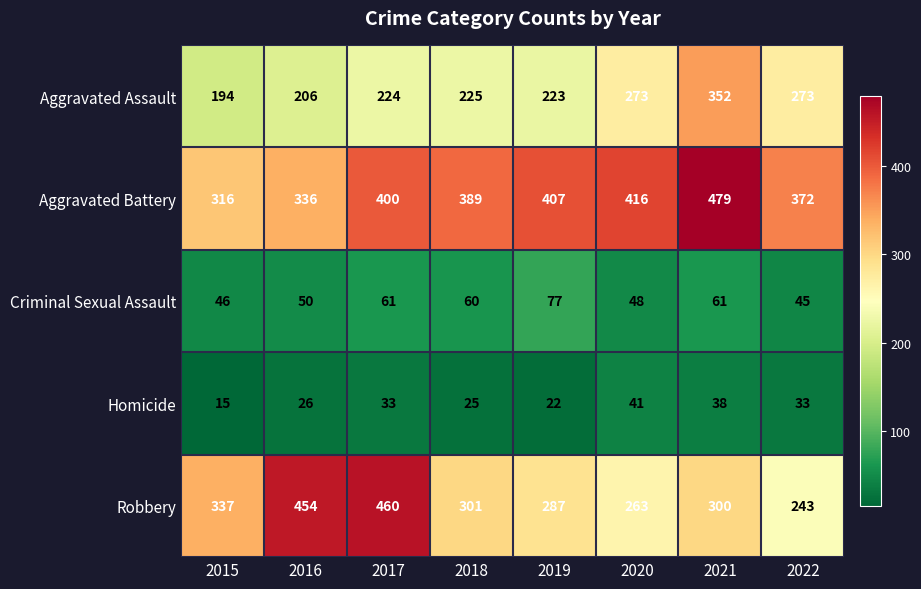

Which series changed the most between 2017 and 2020?

Robbery